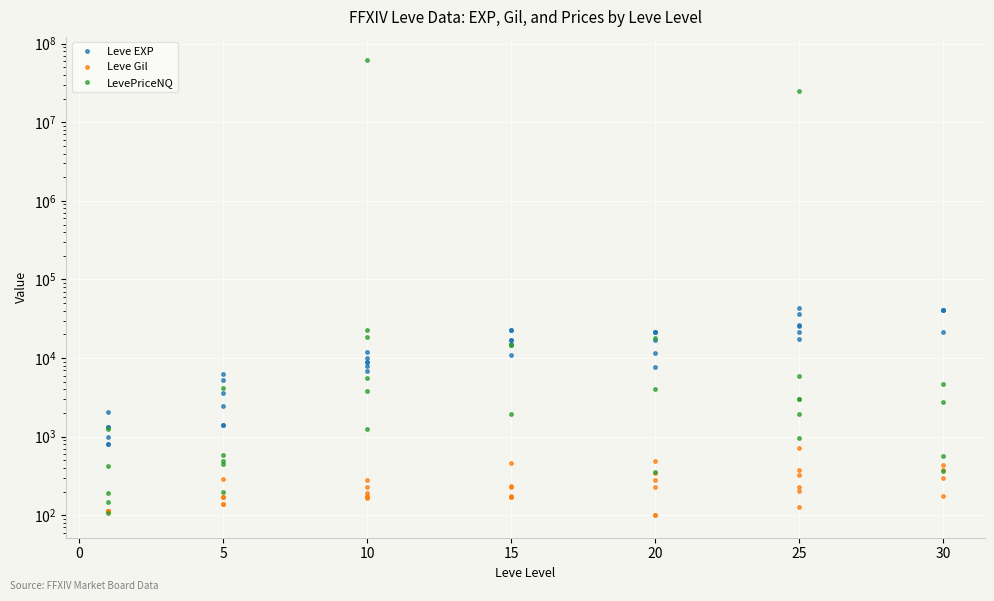

How many intersections are there between LevePriceNQ and Leve EXP?

10